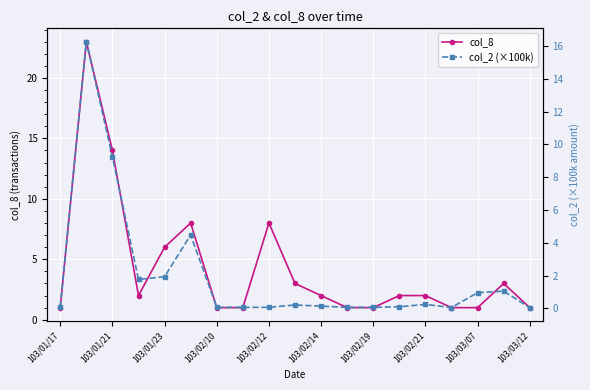

What is the average value of the col_8 series?

4.3